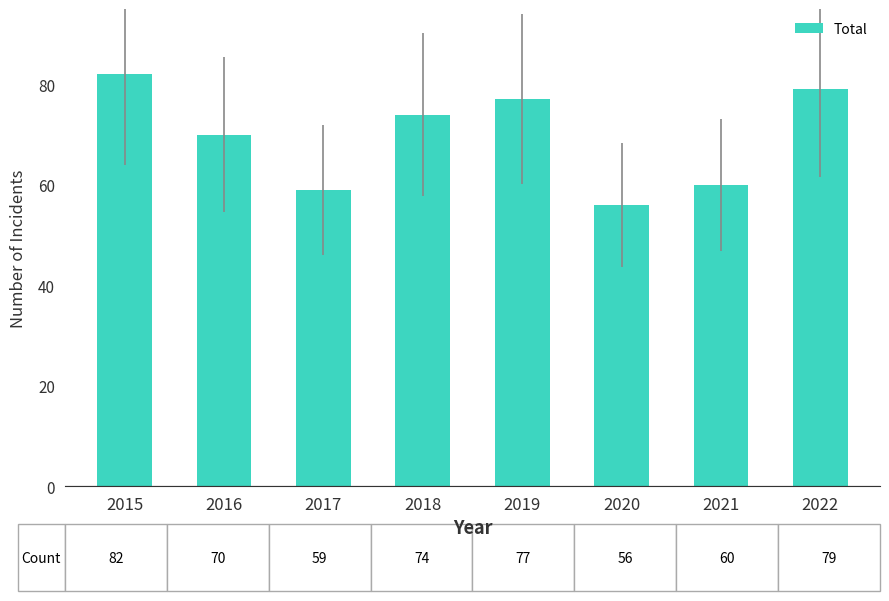

List the labels in order of value, smallest first.

2020, 2017, 2021, 2016, 2018, 2019, 2022, 2015